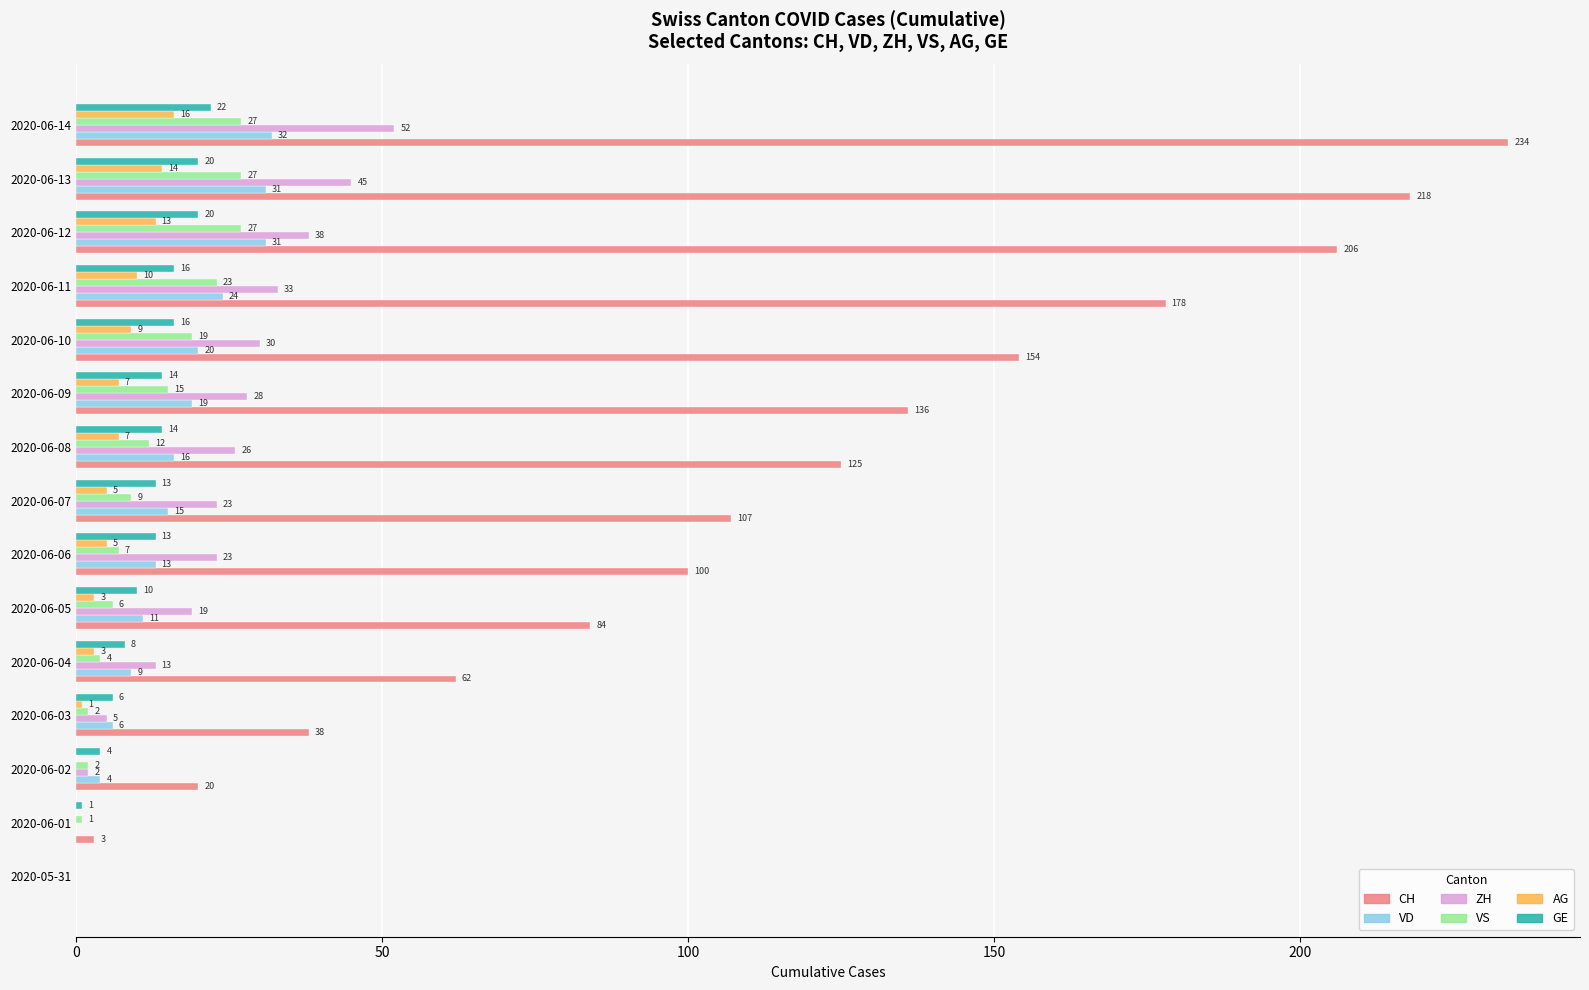

Is the value of CH at 2020-06-01 greater than the value of VS at 2020-06-04?

No